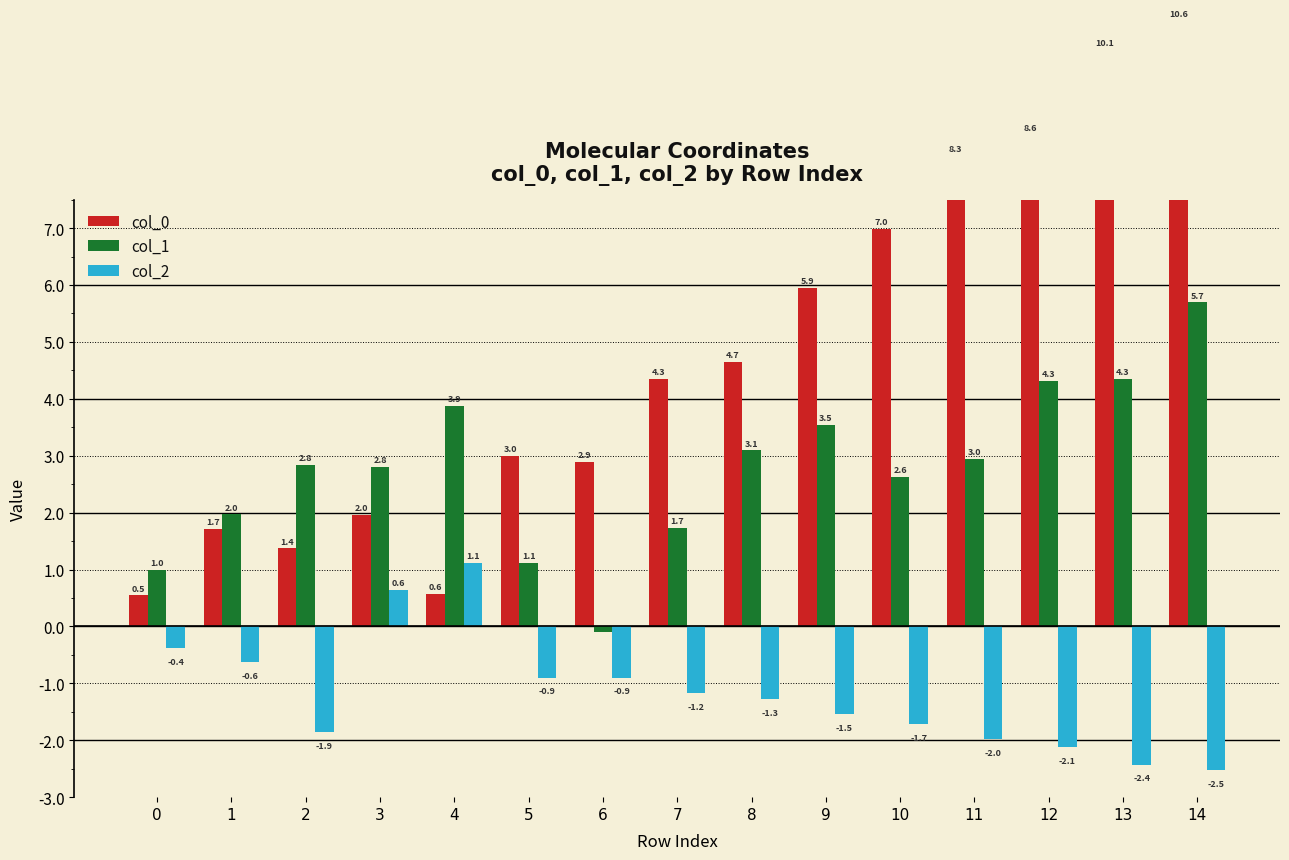

Count the number of categories in the chart.

15